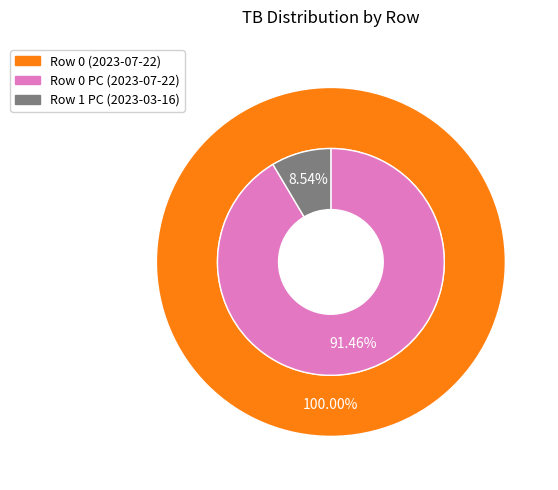

The Row 0 (2023-07-22) slice represents 92% of the pie. True or false?

False